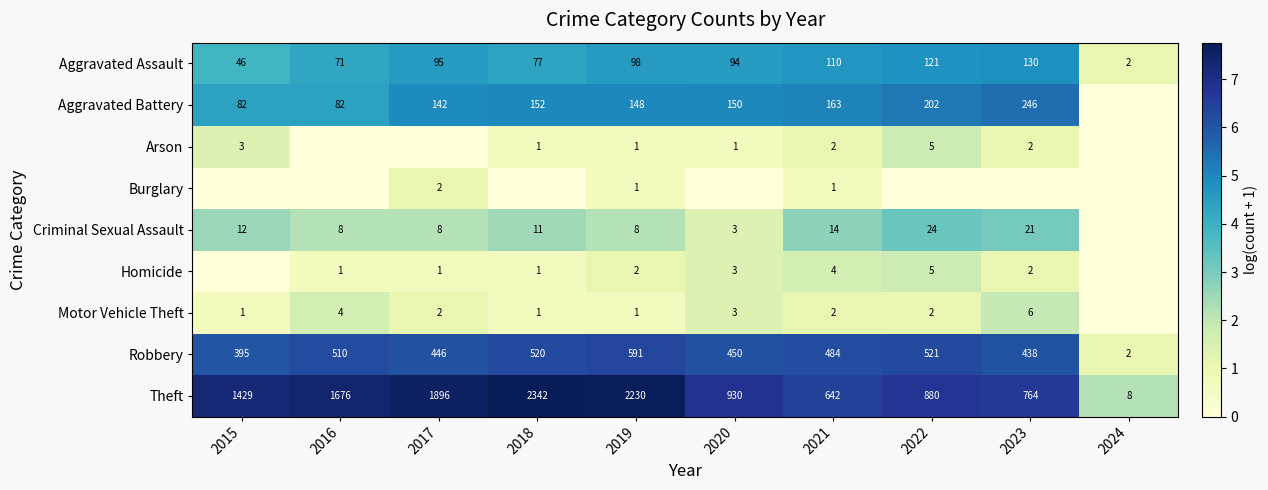

Rank the categories by Robbery value from lowest to highest.

2024, 2015, 2023, 2017, 2020, 2021, 2016, 2018, 2022, 2019